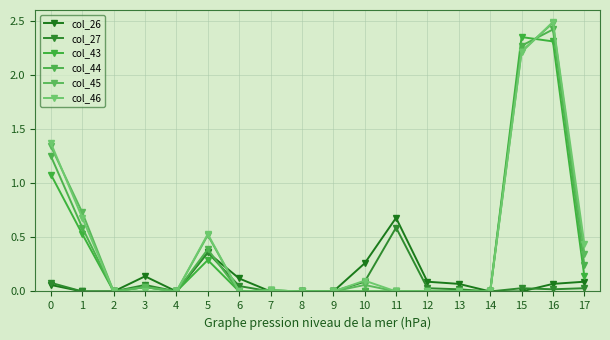

At which category is the sum across all series the highest?

16